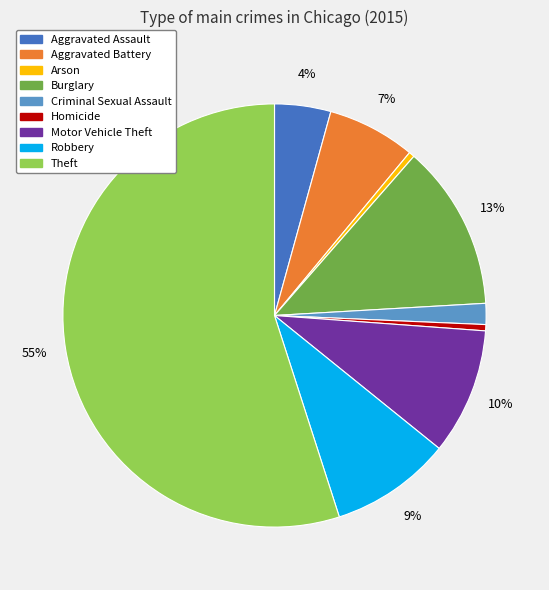

Does any single category account for the majority?

Yes